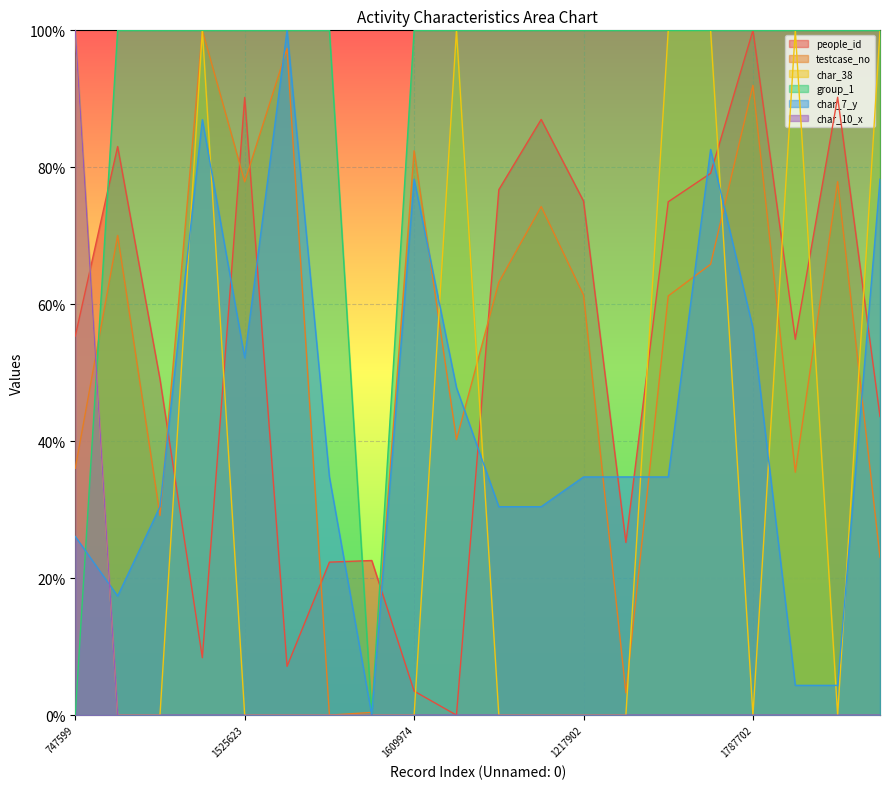

At which category is the sum across all series the highest?

1301662